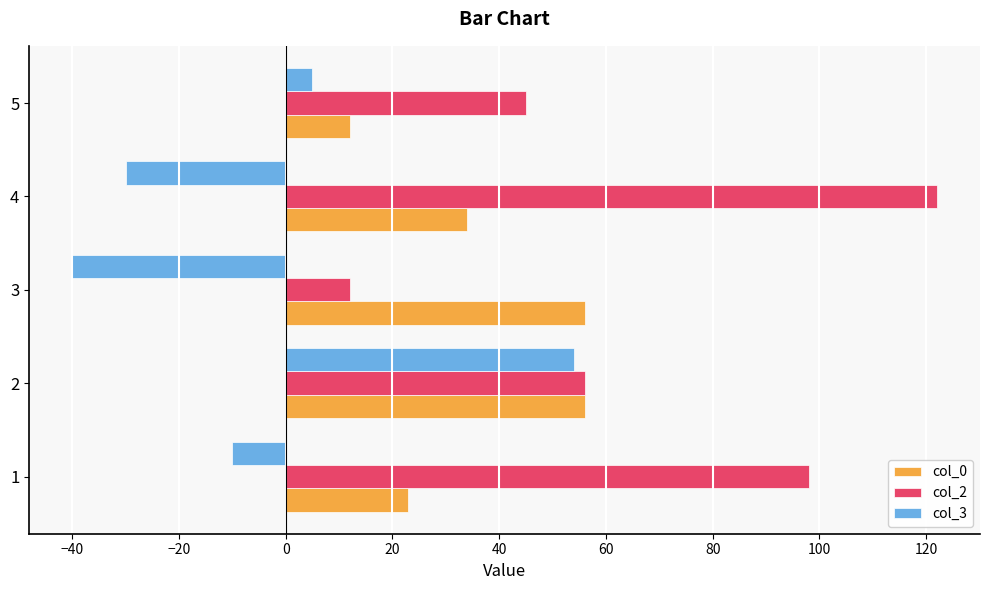

Read the col_2 value at 2.

56